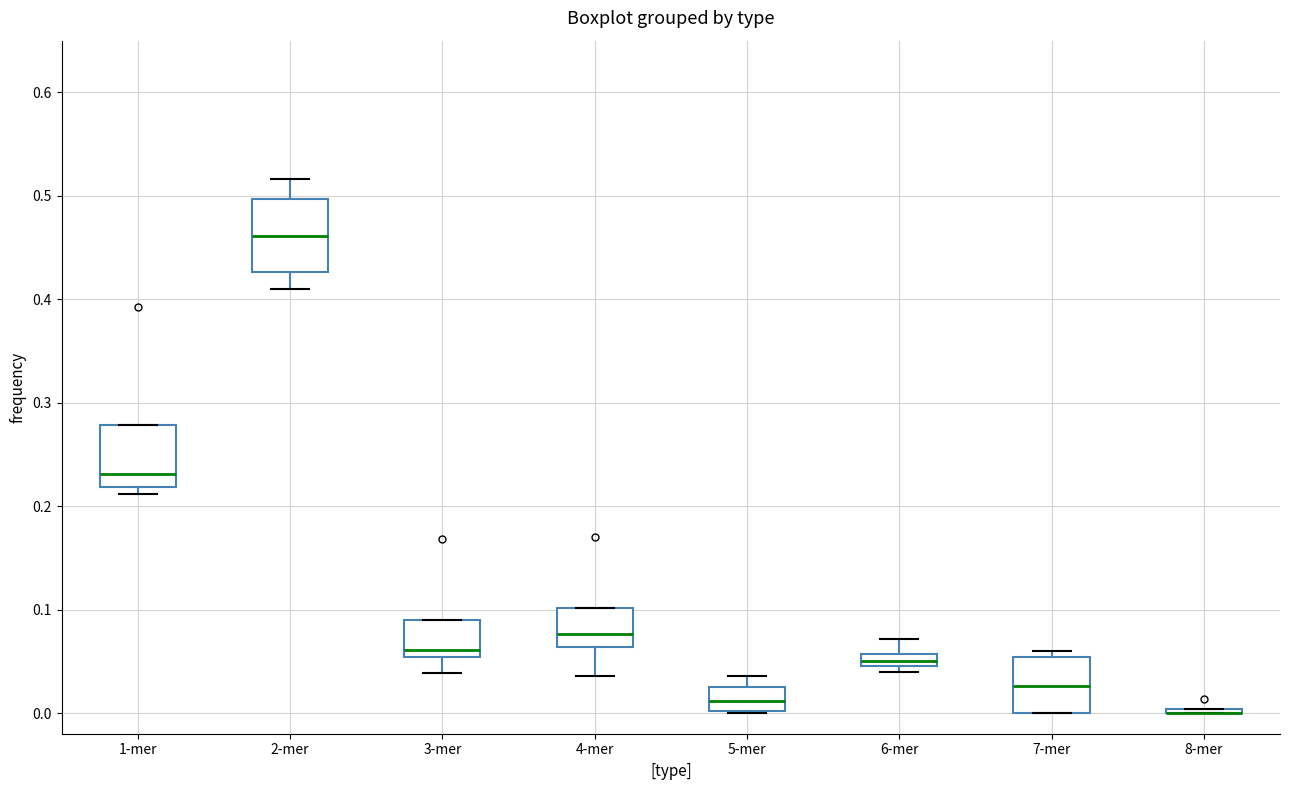

Where does the median line of the box for 2-mer sit on the y-axis? The values are not printed on the chart, so give them approximately, as read against the axis.

0.46